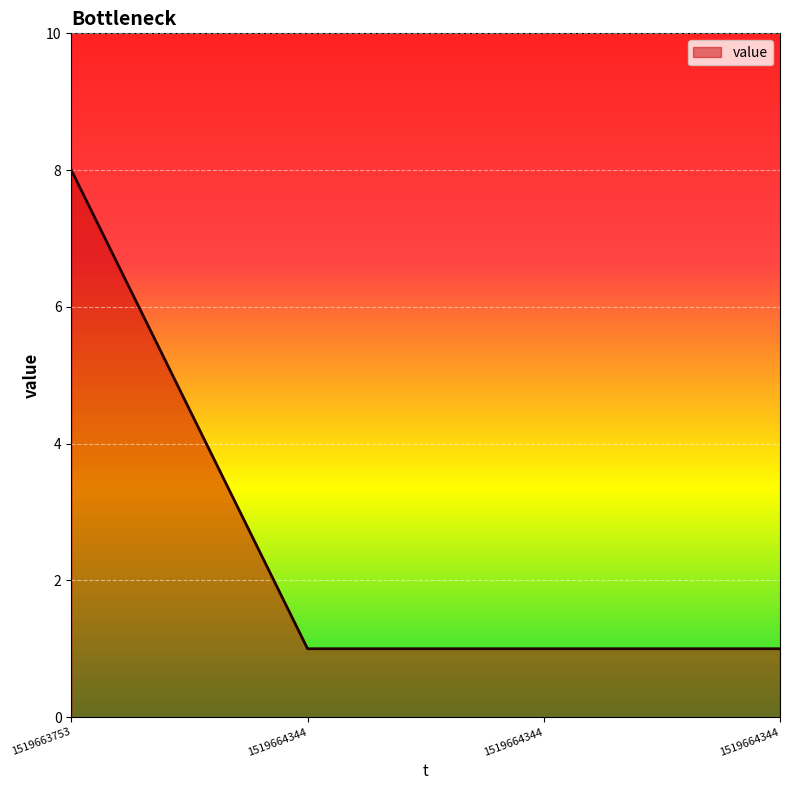

What is the maximum value shown in the chart?

8